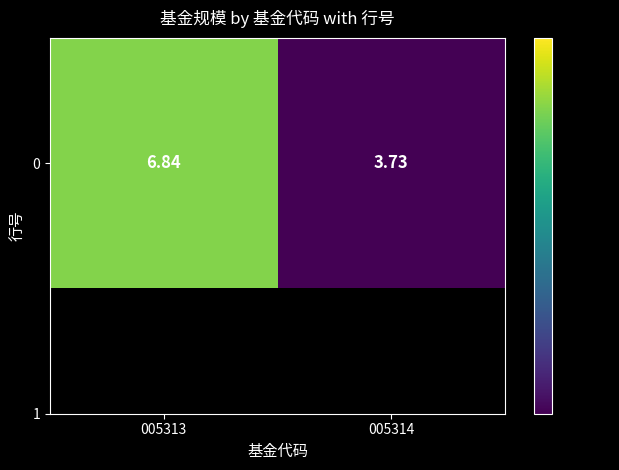

What is the sum of the values at 005313 and 005314?

10.6